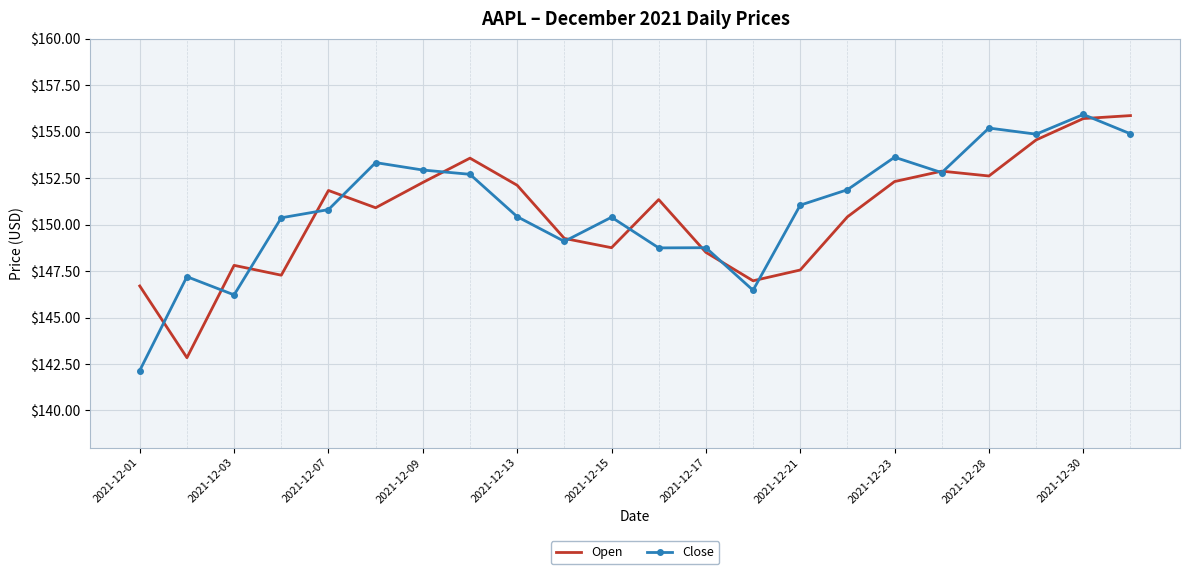

Which series has the largest range (max minus min)?

Close